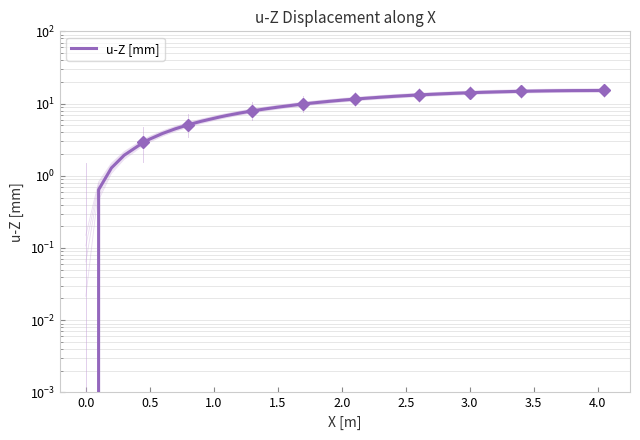

Where does the data first go above 11?

2.0